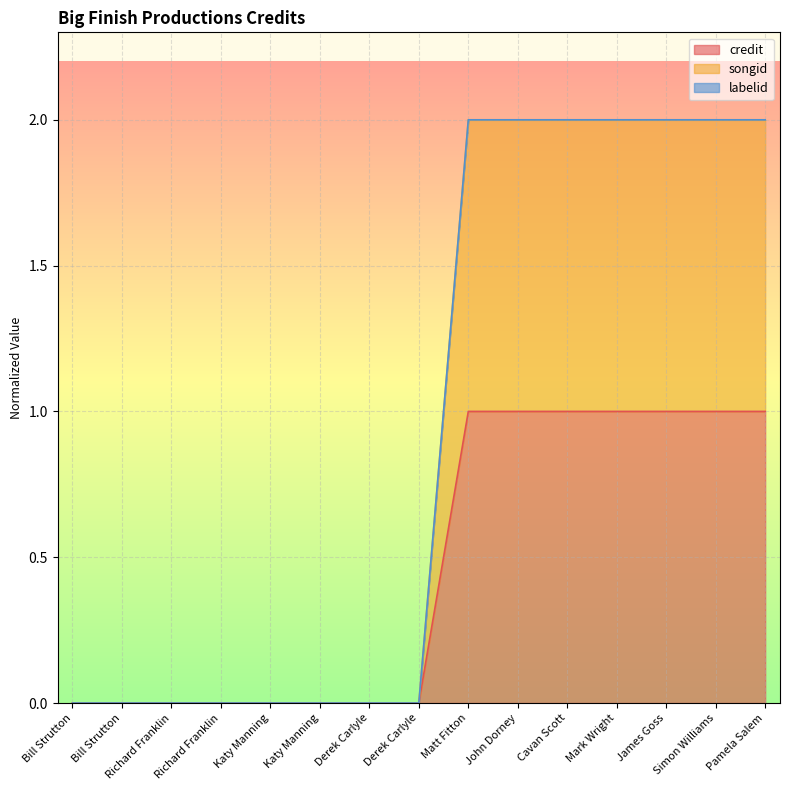

At which category is the sum across all series the highest?

Matt Fitton